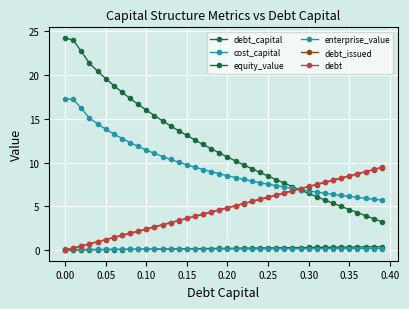

How many lines are shown in the chart?

6